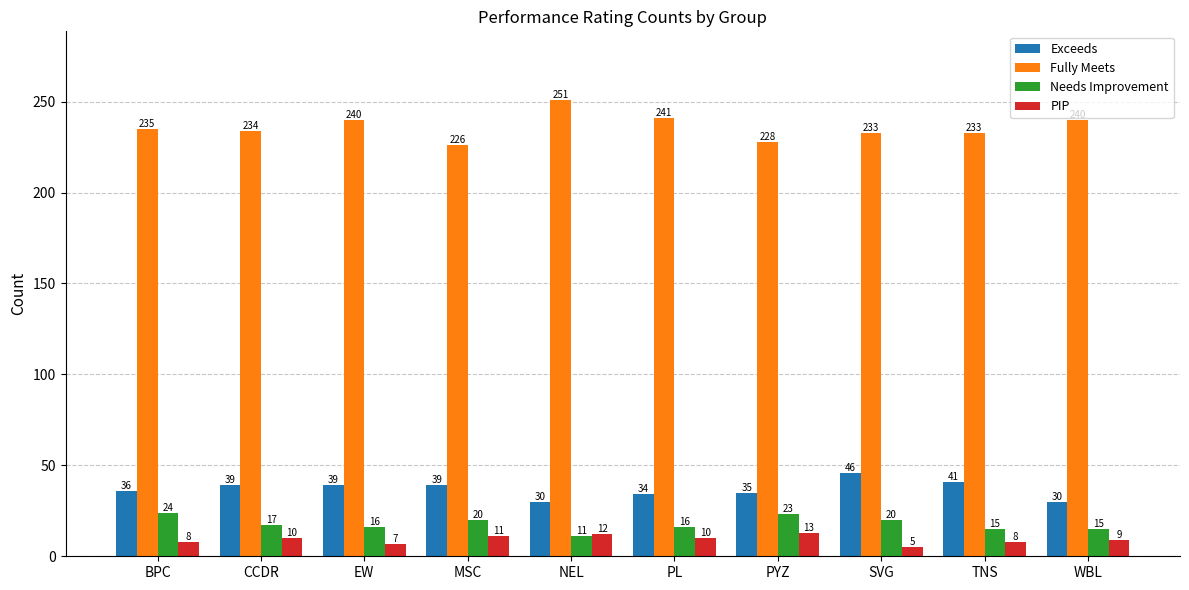

Rank the series at BPC from lowest to highest value.

PIP, Needs Improvement, Exceeds, Fully Meets